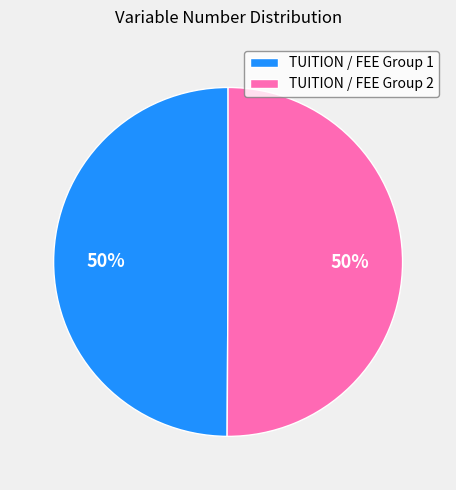

Approximately how many times larger is the value at TUITION / FEE Group 2 compared to TUITION / FEE Group 1?

1.0